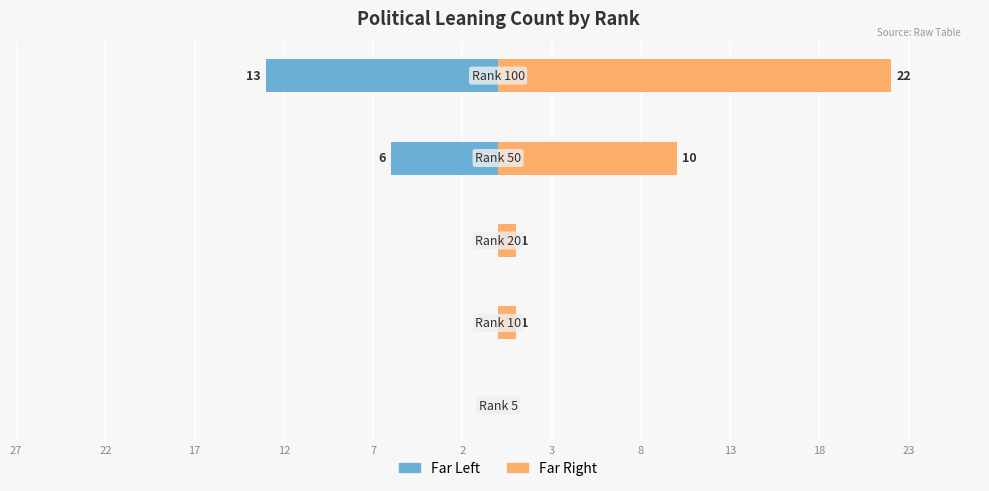

List the series in order of their peak value, highest first.

Far Right, Far Left